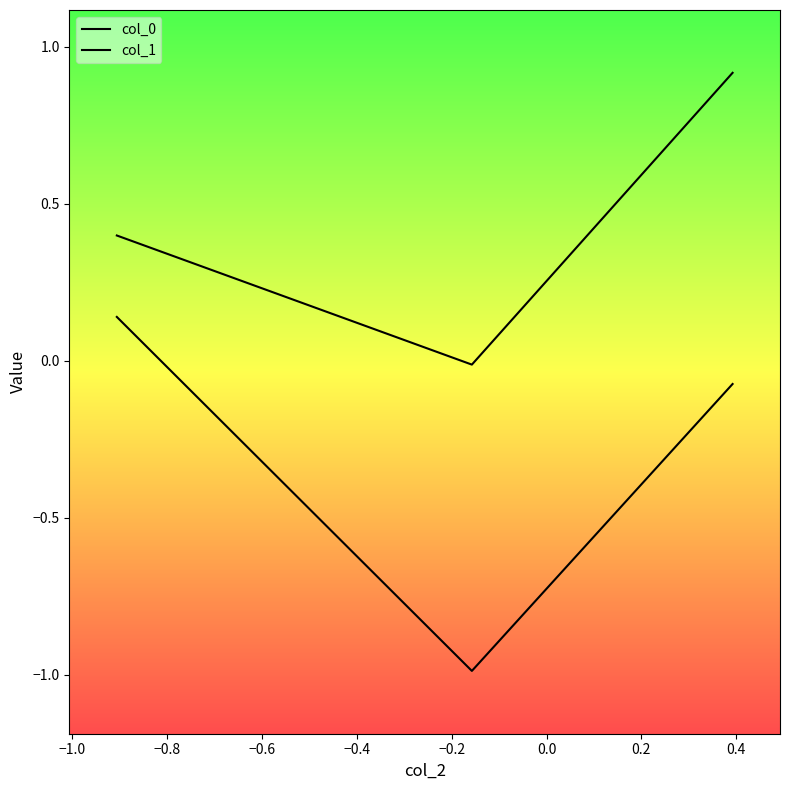

Rank the series by their maximum value, from highest to lowest.

col_1, col_0